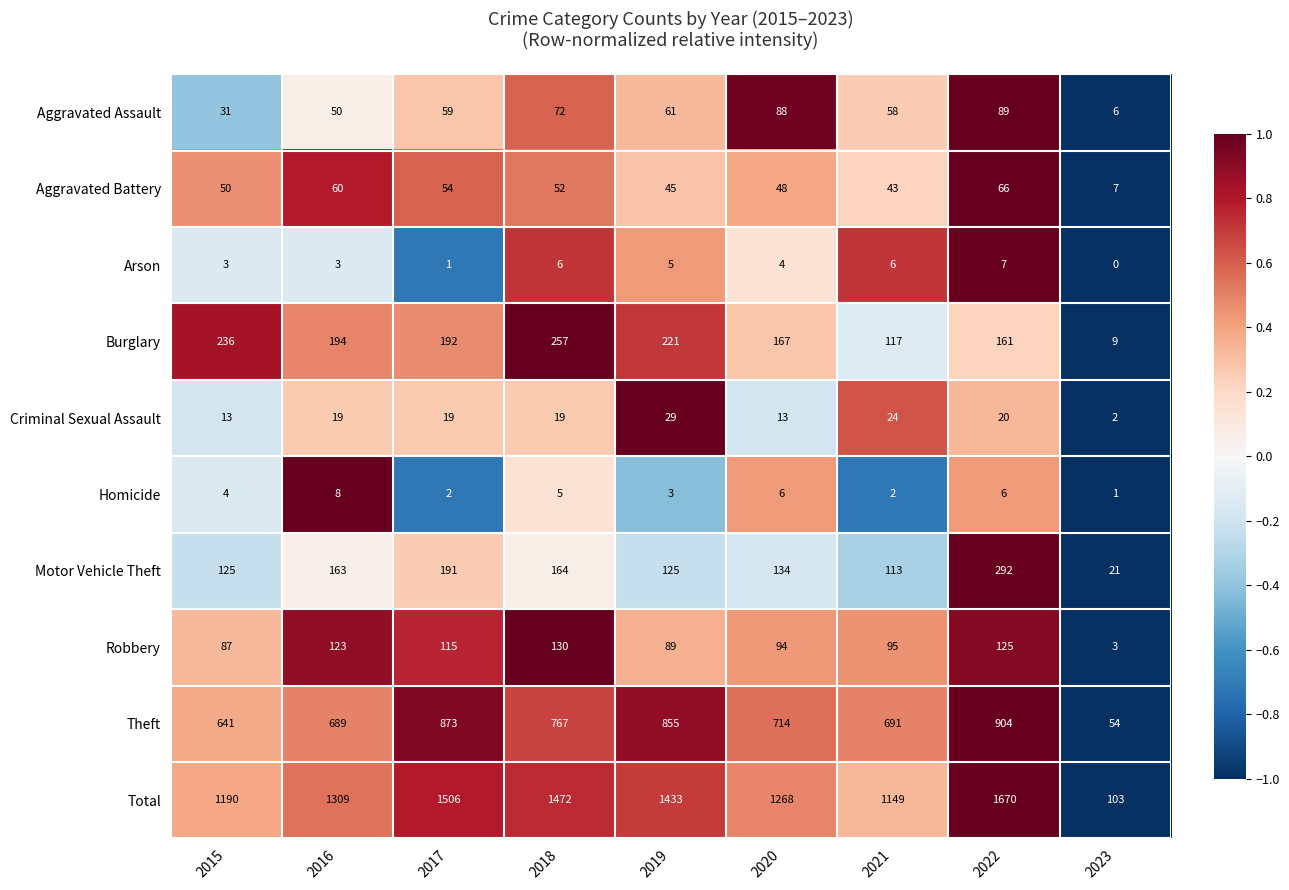

Which category has the lowest value in the Arson series?

2023